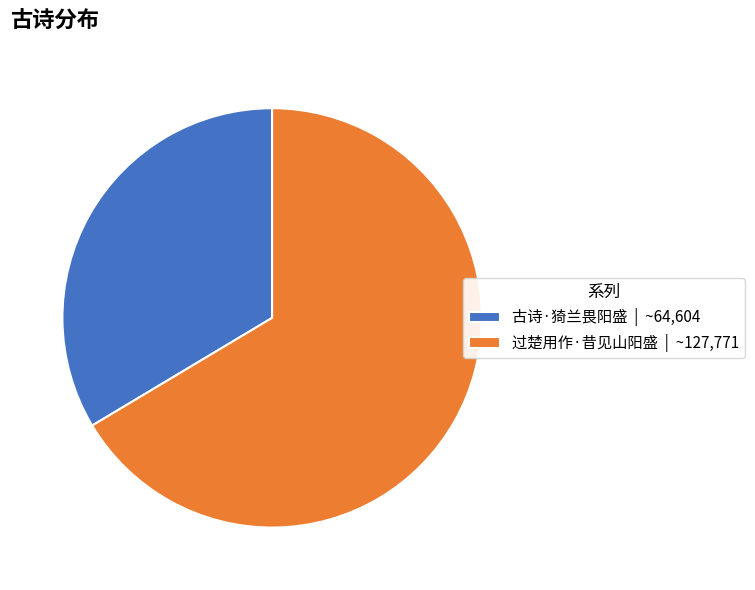

Combined, do 过楚用作·昔见山阳盛 and 古诗·猗兰畏阳盛 account for over 50%?

Yes